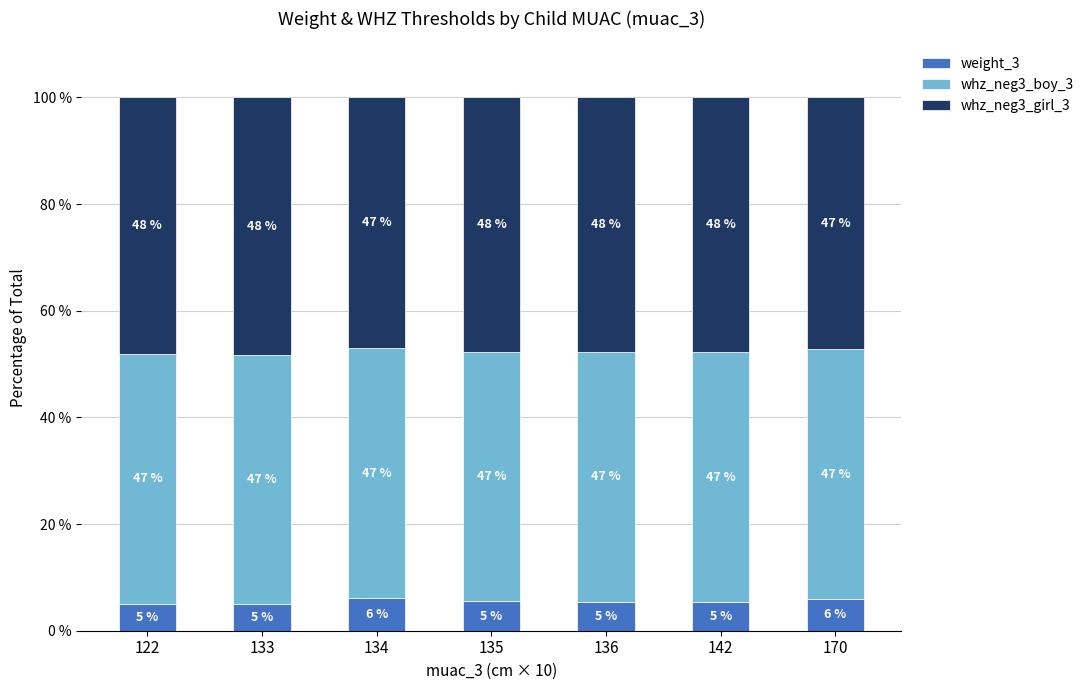

At which label does weight_3 reach its minimum?

133